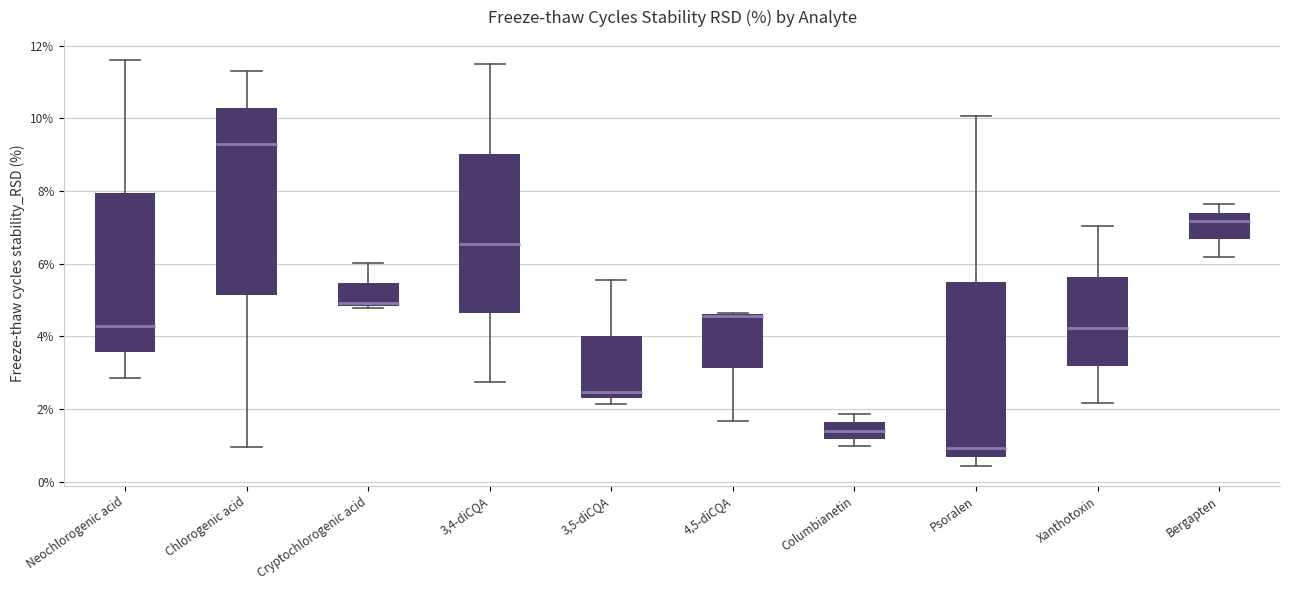

Reading left to right, read every box against the y-axis: the position of its median line, the range the box covers, and the ends of its whiskers. The values are not printed on the chart, so give them approximately, as read against the axis.

Neochlorogenic acid: median 4.4, box 3.6 to 8.0, whiskers 2.8 to 11.6
Chlorogenic acid: median 9.4, box 5.2 to 10.2, whiskers 1.0 to 11.2
Cryptochlorogenic acid: median 5.0, box 4.8 to 5.4, whiskers 4.8 (just below the box's lower edge) to 6.0
3,4-diCQA: median 6.6, box 4.6 to 9.0, whiskers 2.8 to 11.6
3,5-diCQA: median 2.4 (just above the box's lower edge), box 2.4 to 4.0, whiskers 2.2 to 5.6
4,5-diCQA: median 4.6 (drawn on the box's upper edge), box 3.2 to 4.6, whiskers 1.6 to 4.6
Columbianetin: median 1.4, box 1.2 to 1.6, whiskers 1.0 to 1.8
Psoralen: median 1.0, box 0.6 to 5.6, whiskers 0.4 to 10.0
Xanthotoxin: median 4.2, box 3.2 to 5.6, whiskers 2.2 to 7.0
Bergapten: median 7.2, box 6.6 to 7.4, whiskers 6.2 to 7.6